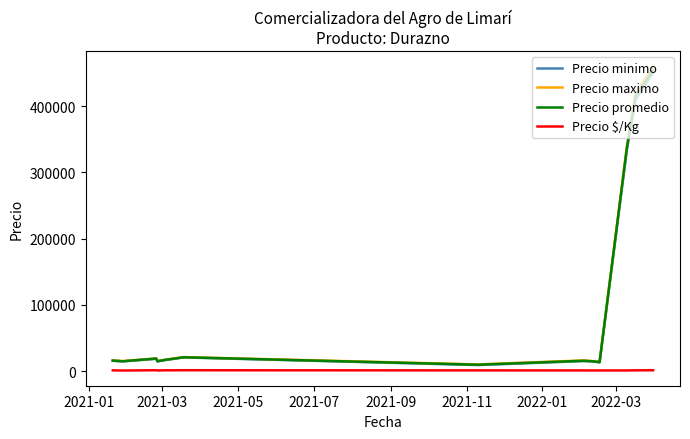

What is the maximum value shown in the chart?

460000